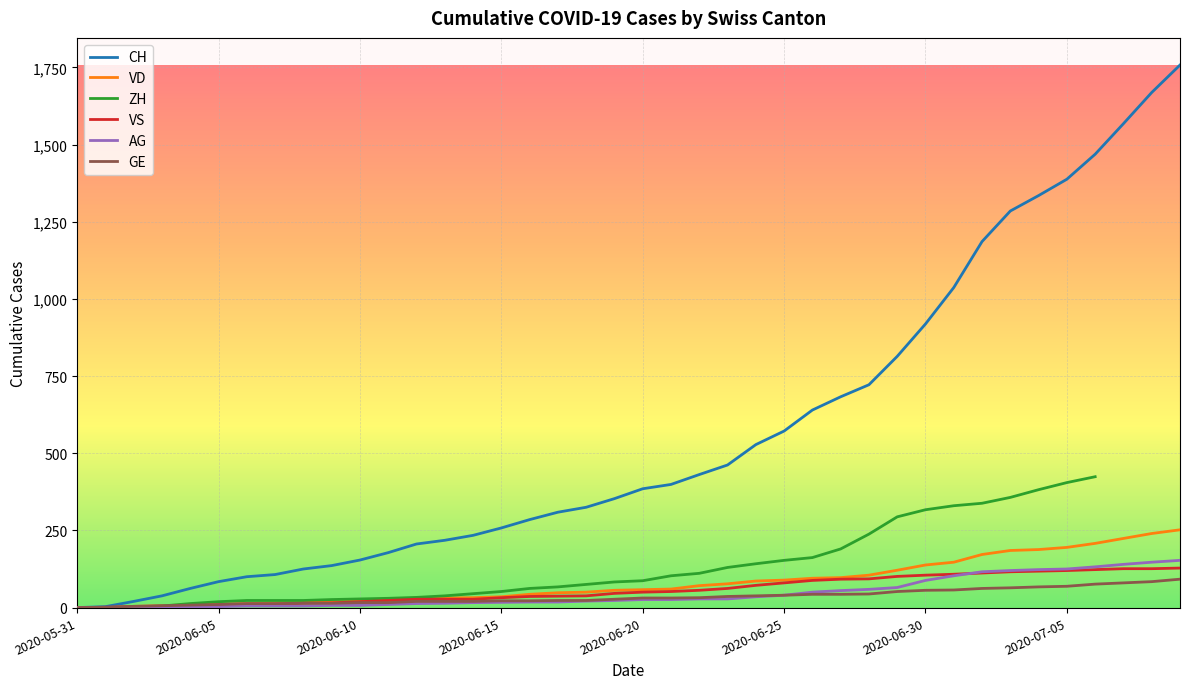

Which category has the lowest value across all series?

2020-05-31